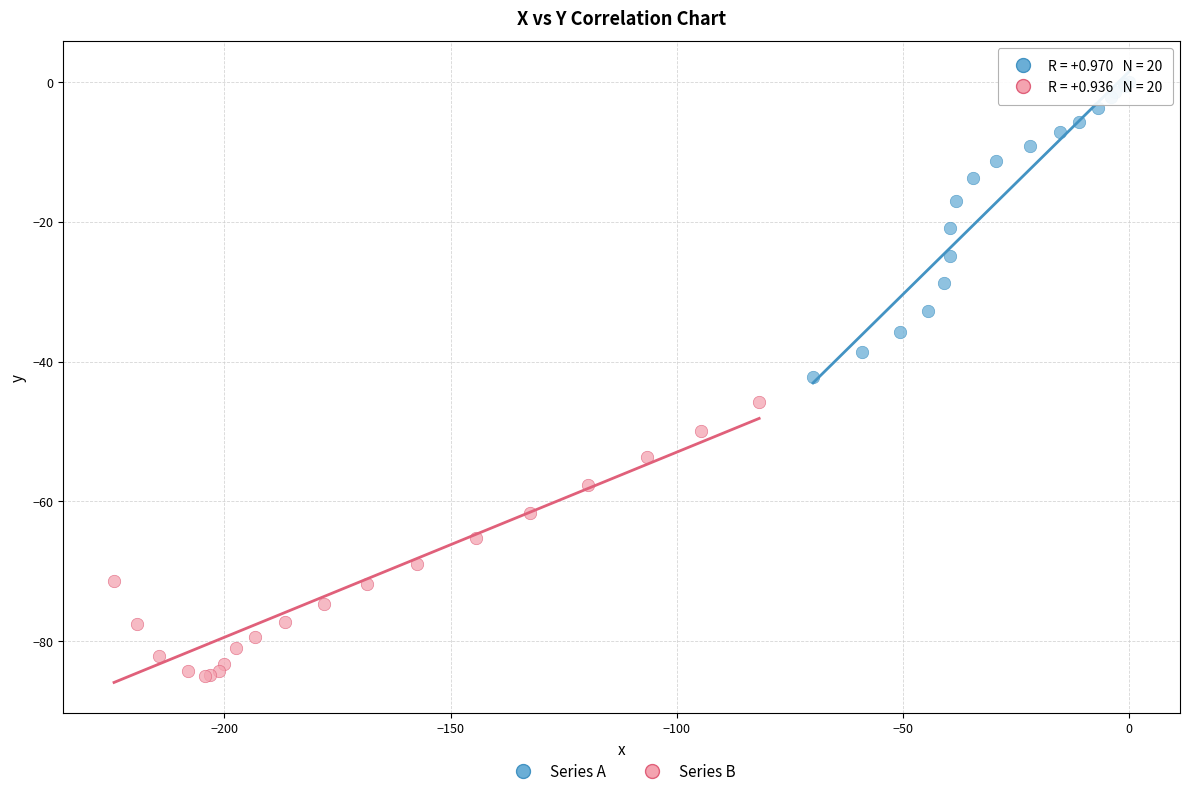

Which series contains the highest Y value?

Series A